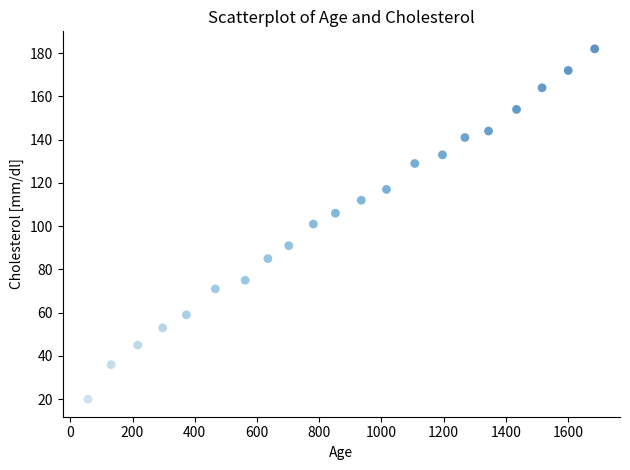

What is the range of Y values (max minus min)?

162